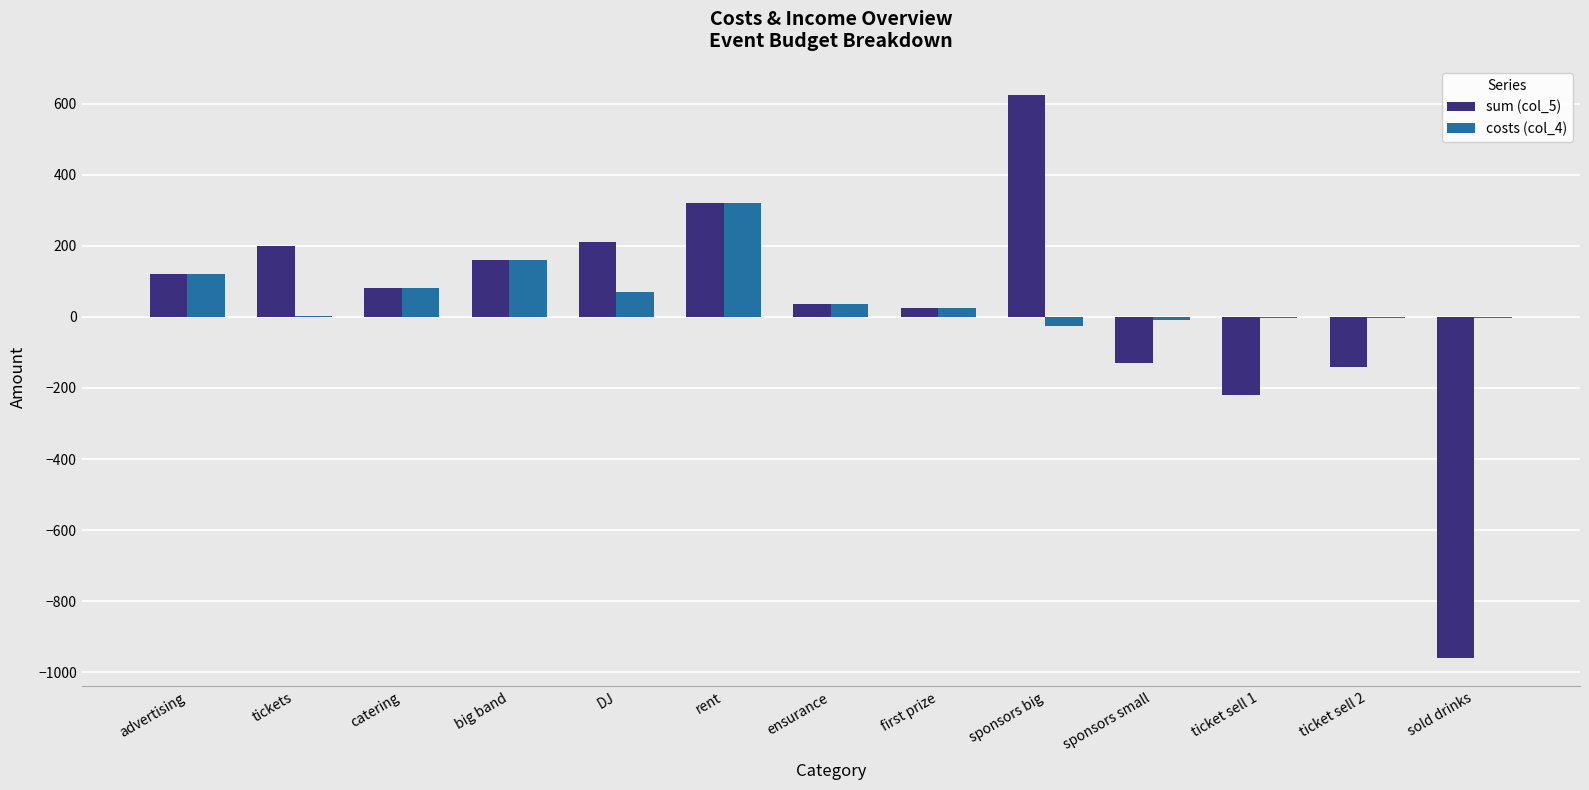

Where is sum (col_5) nearest to the value -167?

ticket sell 2